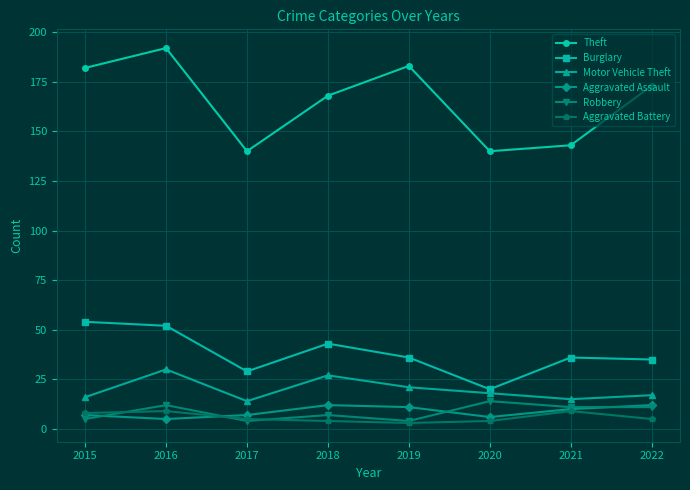

True or false: Motor Vehicle Theft and Aggravated Assault intersect in this chart.

False